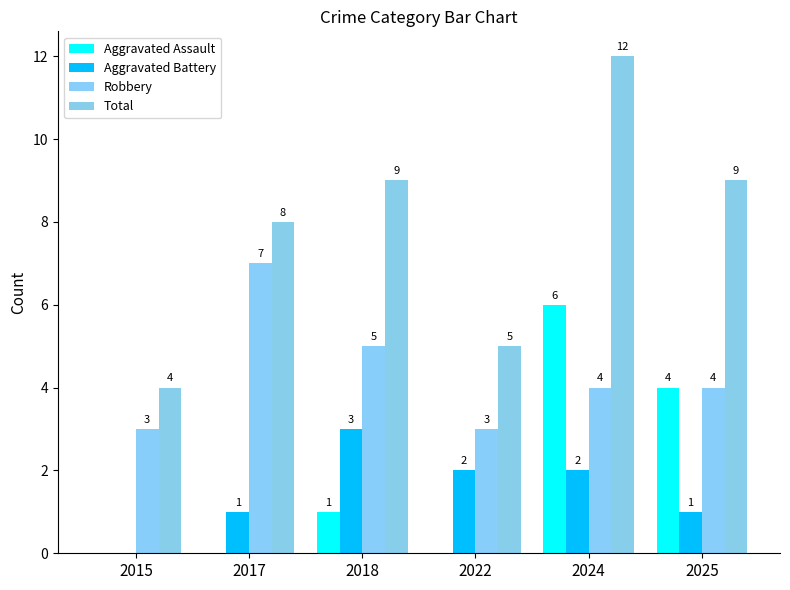

Between 2018 and 2022, which series saw the biggest shift?

Total